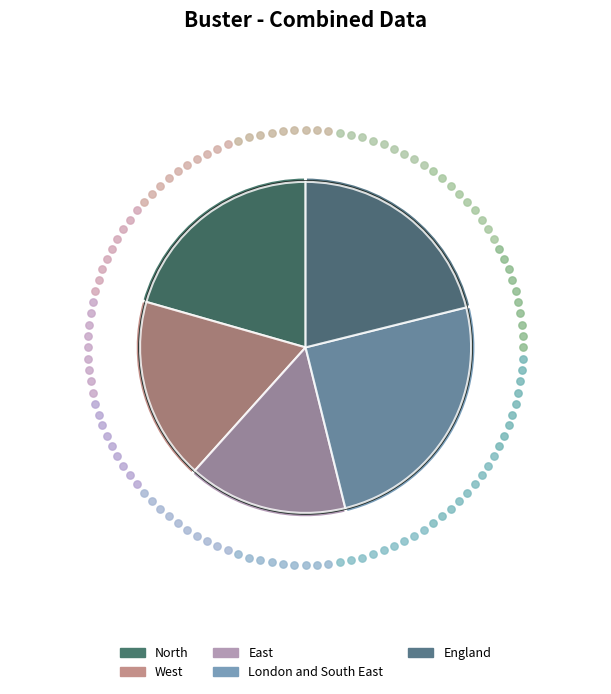

To the nearest percent, what is the difference between the largest and smallest slice percentages?

10%